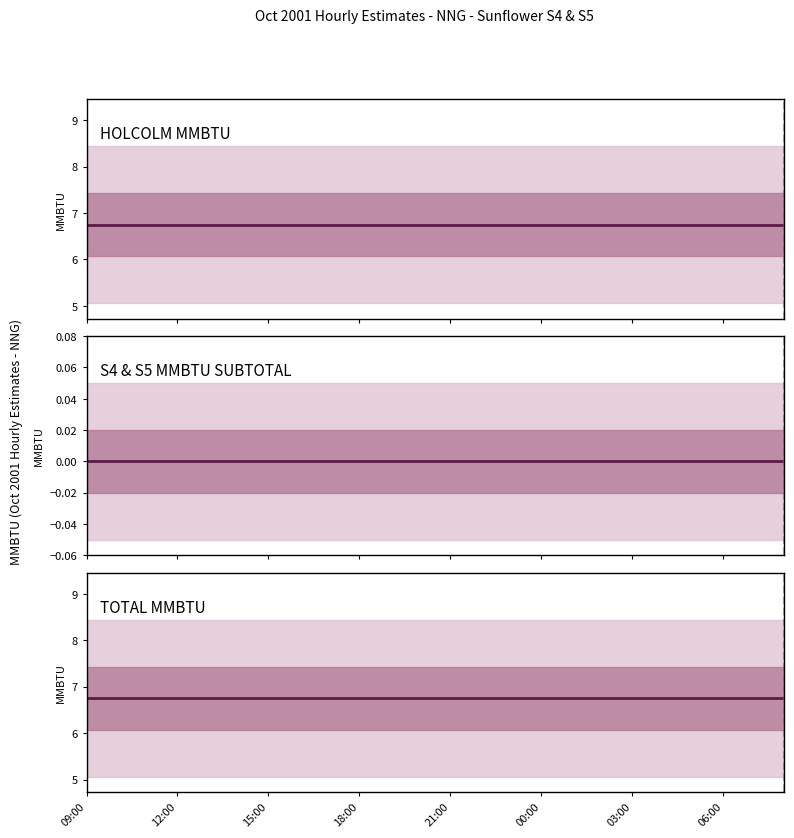

At how many categories does at least one series exceed 4?

24